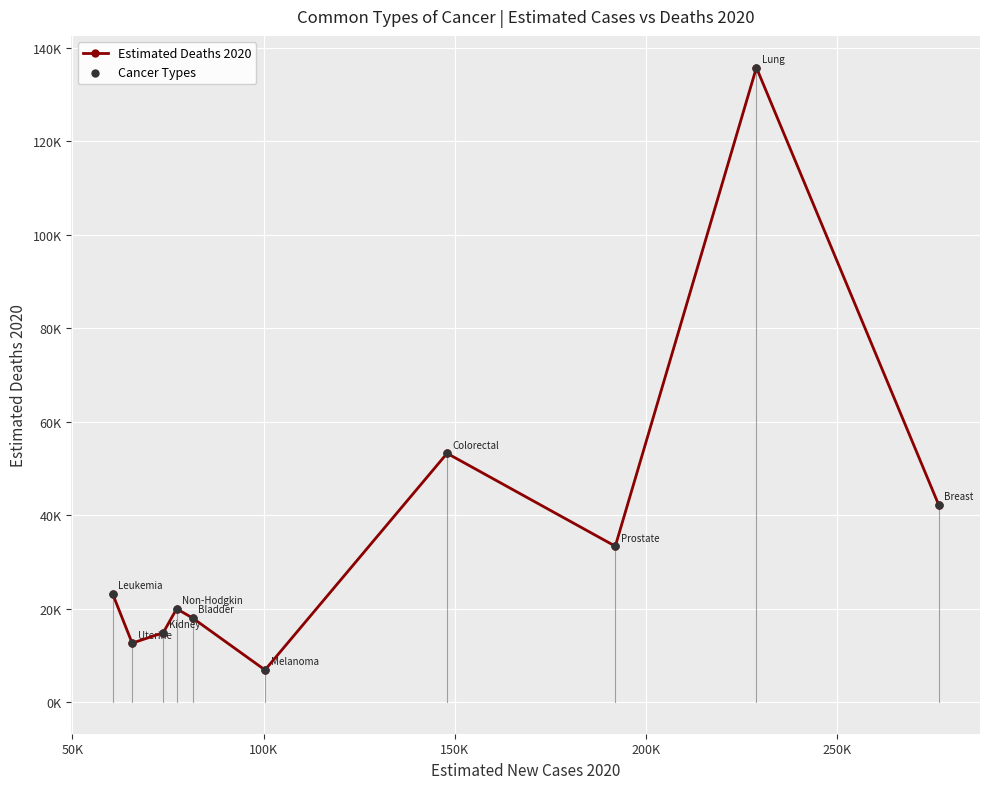

Is this an area chart (filled region under the line)?

No